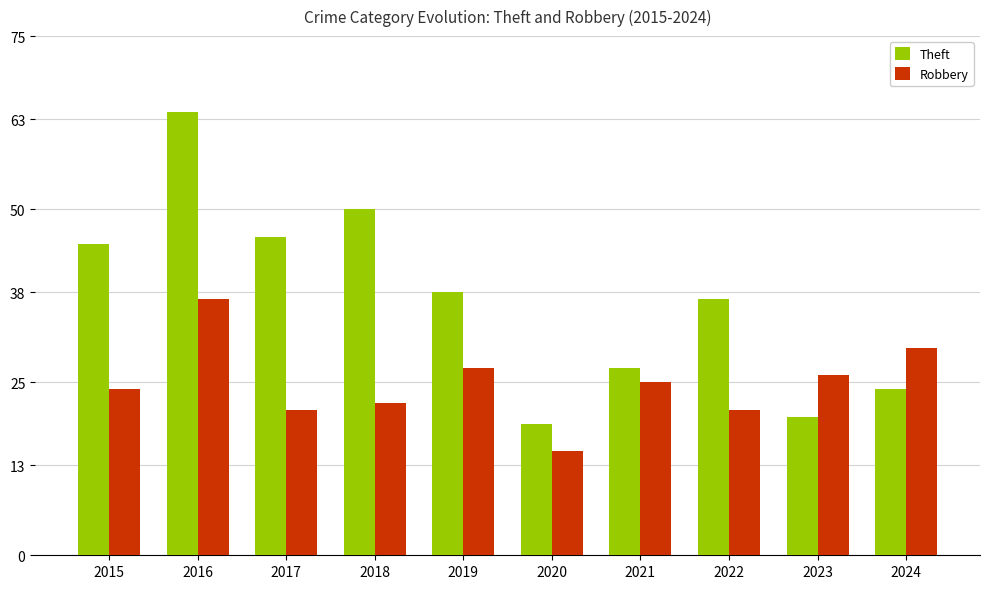

At how many categories does at least one series exceed 42?

4